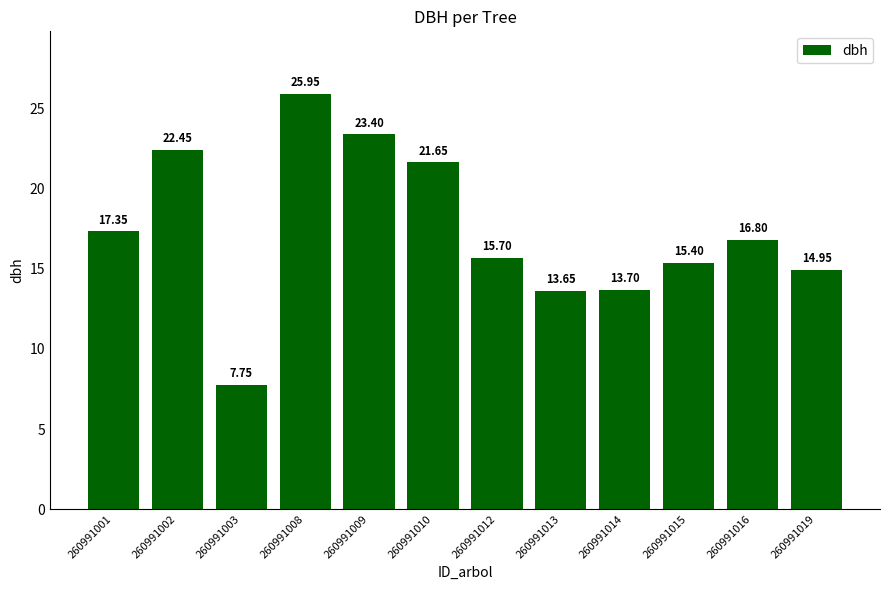

What is the difference between the maximum and minimum values?

18.2